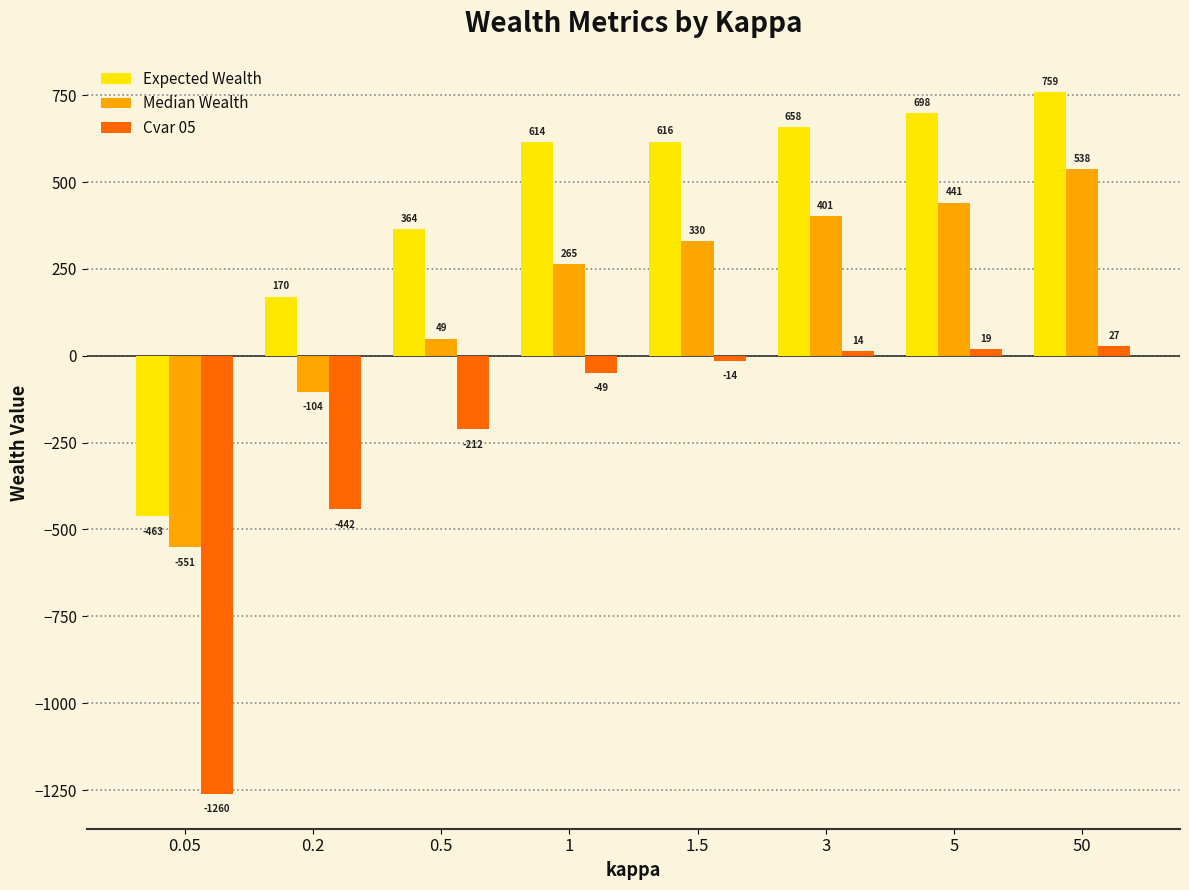

What is the label of the 4th bar from the right?

1.5